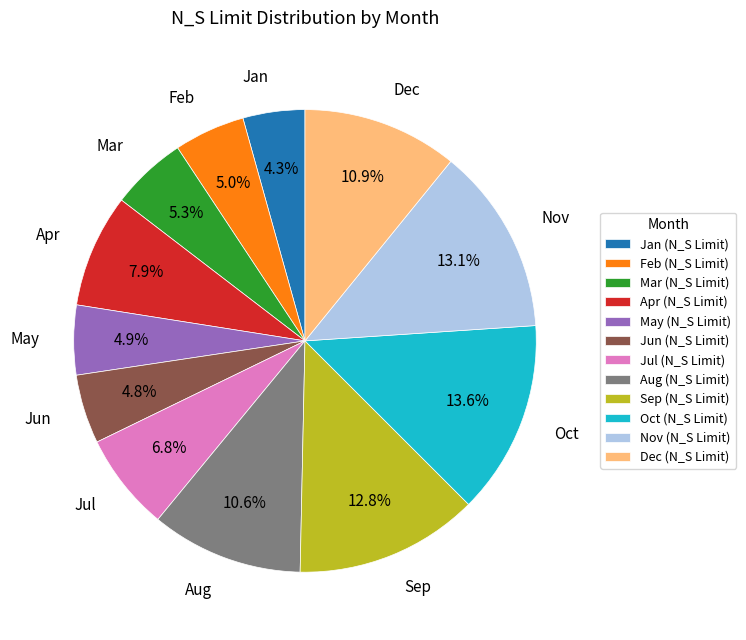

The Jul slice represents 7% of the pie. True or false?

True